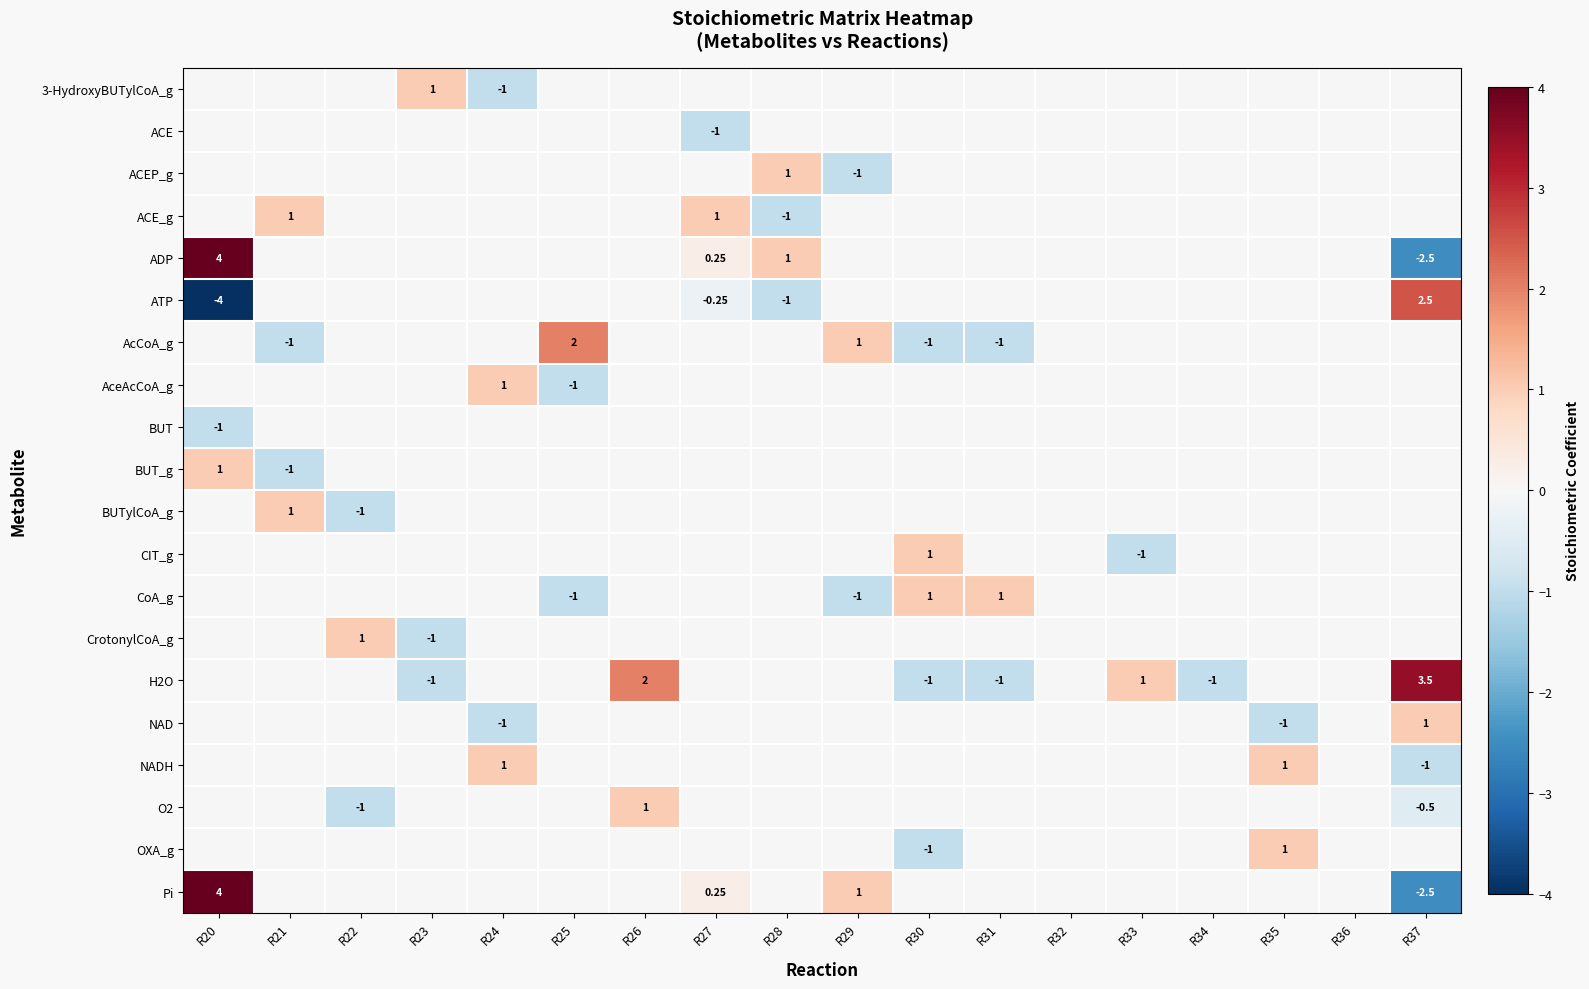

What is the difference between the highest and lowest values at R20?

8.0